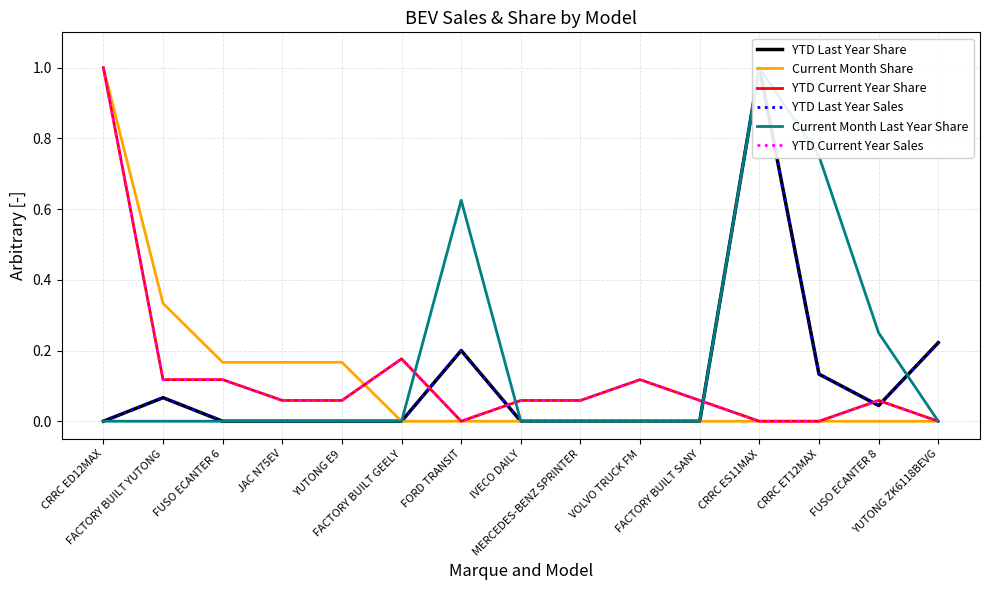

What is the total value across all series at IVECO DAILY?

0.1